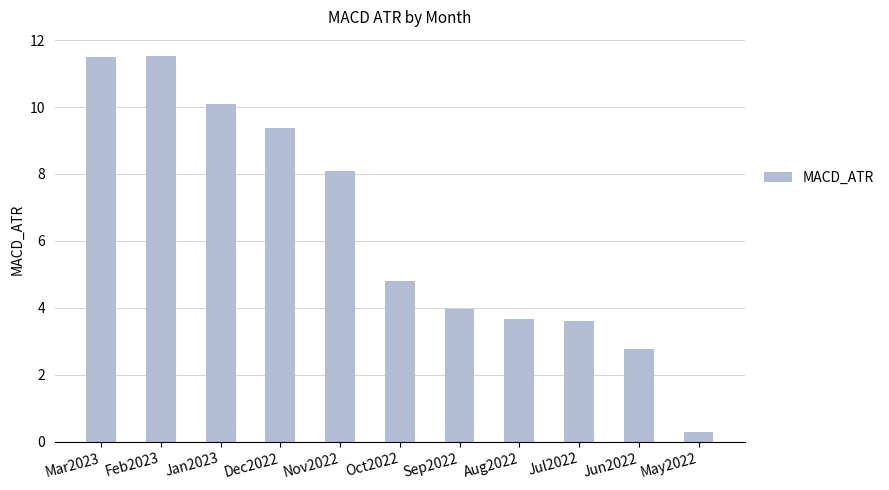

What is the value of the 7th bar from the left?

4.0